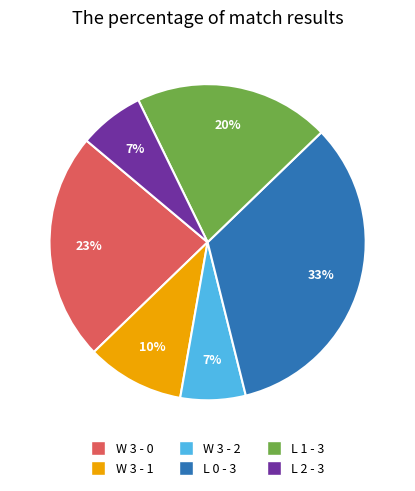

Which category has the biggest portion of the pie?

L 0 - 3